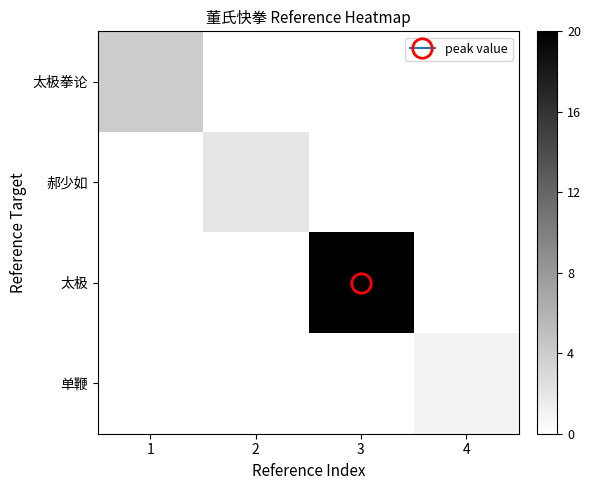

Rank the series at 3 from highest to lowest value.

太极, 太极拳论, 郝少如, 单鞭